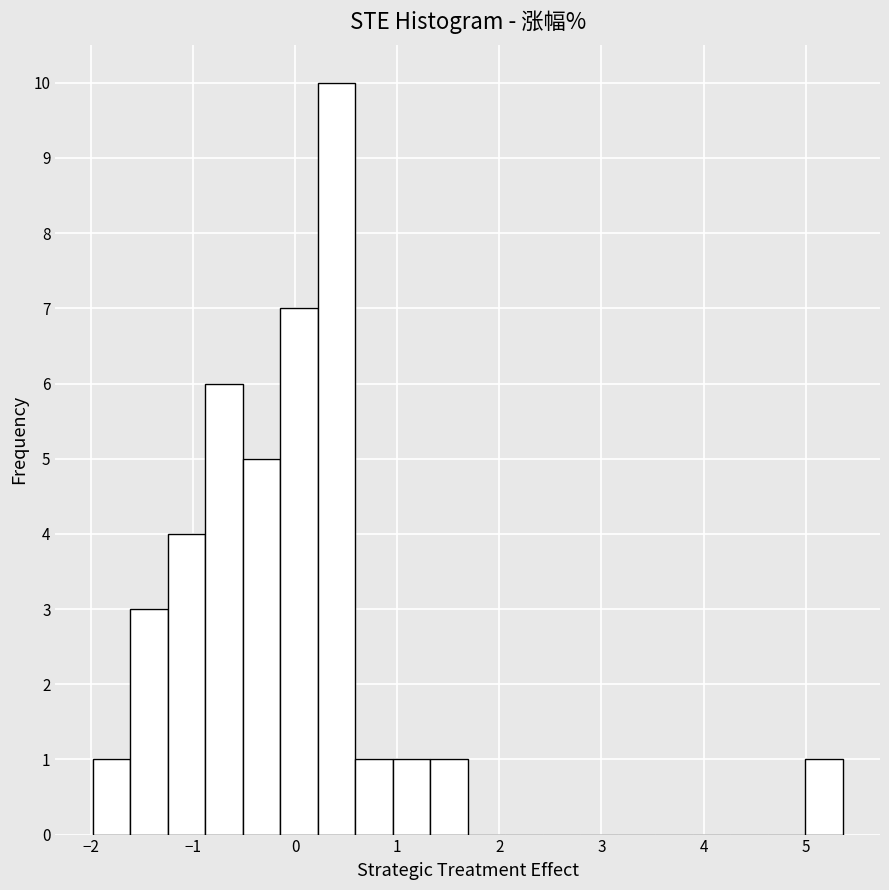

Read against the x-axis, roughly where is the centre of the tallest bar?

0.4